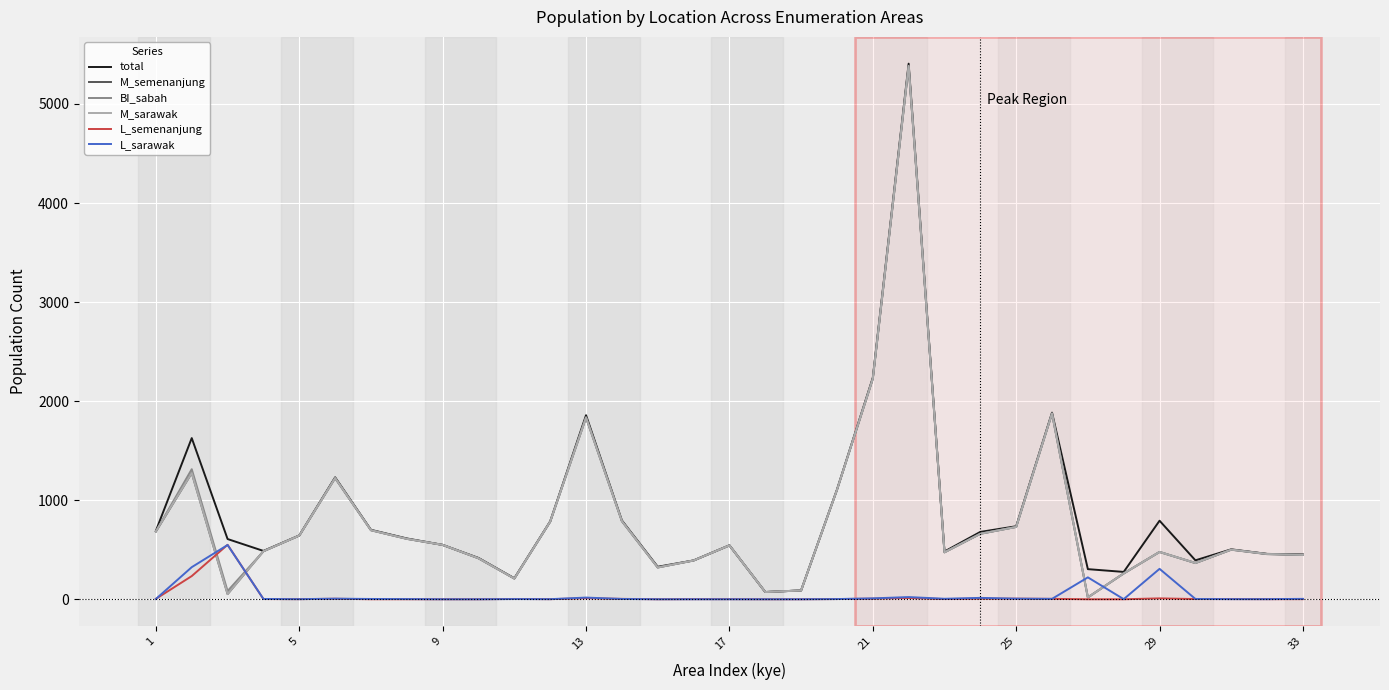

What is the highest value of the M_semenanjung series?

5383